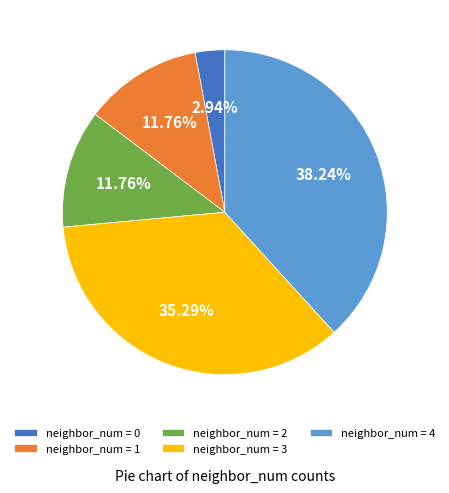

What is the ratio of the value at neighbor_num = 1 to the value at neighbor_num = 2?

1.0